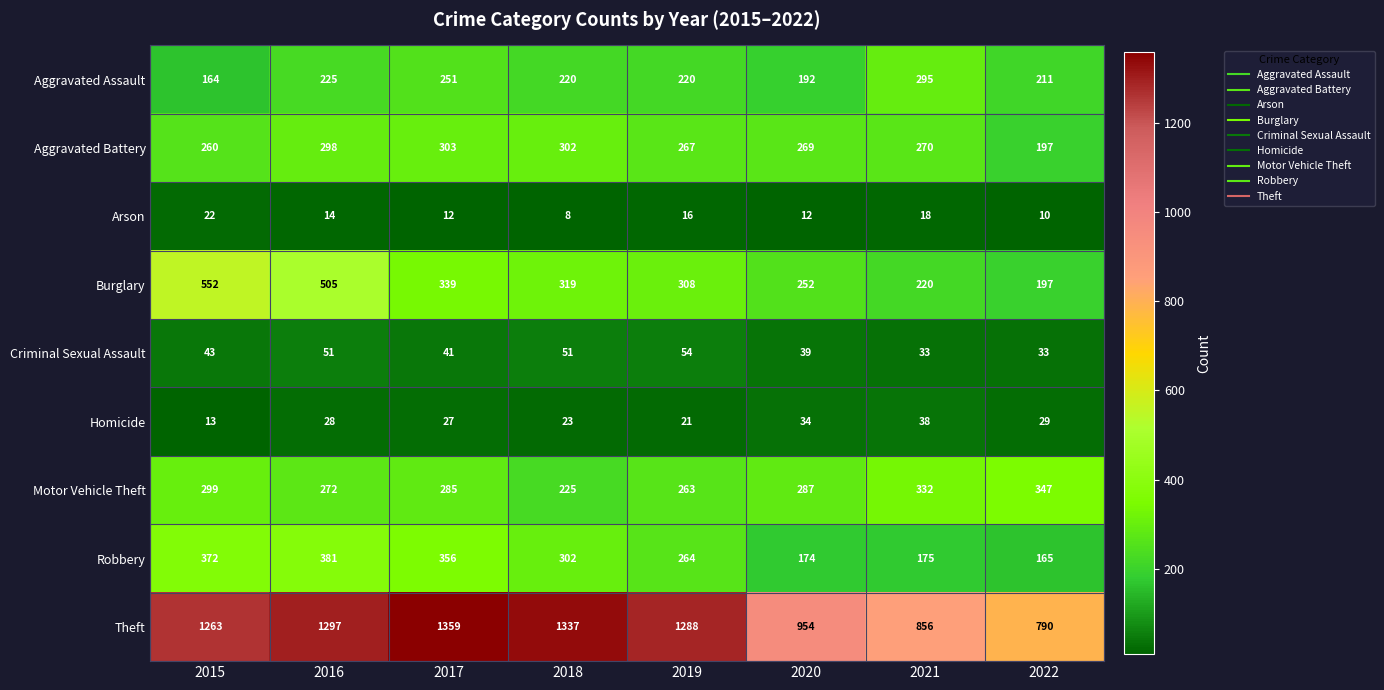

What is the average value of the Arson series?

14